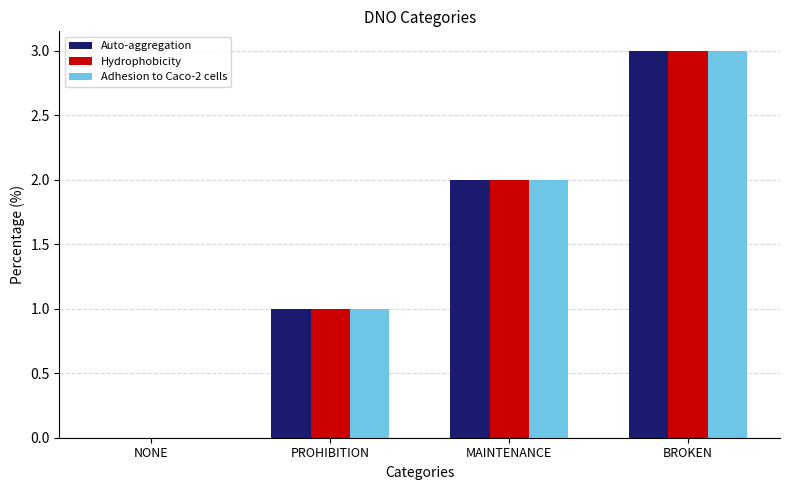

Where is Adhesion to Caco-2 cells nearest to the value 1?

PROHIBITION